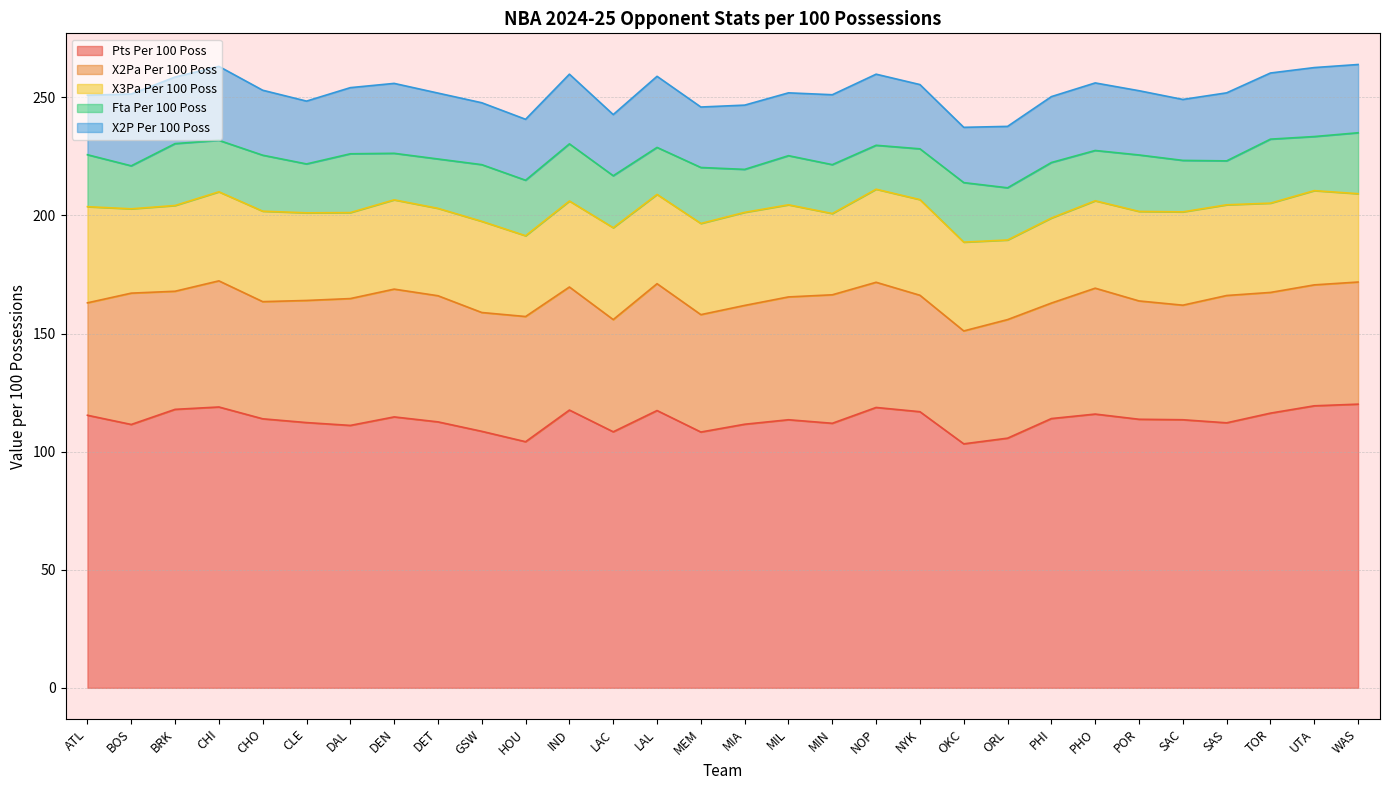

Reading right to left, what are all the values shown in this chart?

opp_pts_per_100_poss: WAS=120.1	UTA=119.4	TOR=116.3	SAS=112.2	SAC=113.5	POR=113.7	PHO=115.9	PHI=114.0	ORL=105.7	OKC=103.3	NYK=116.9	NOP=118.7	MIN=112.0	MIL=113.5	MIA=111.6	MEM=108.3	LAL=117.4	LAC=108.4	IND=117.6	HOU=104.2	GSW=108.6	DET=112.6	DEN=114.7	DAL=111.1	CLE=112.3	CHO=113.9	CHI=118.9	BRK=117.9	BOS=111.5	ATL=115.4
opp_x2pa_per_100_poss: WAS=51.7	UTA=51.2	TOR=51.1	SAS=53.9	SAC=48.5	POR=50.1	PHO=53.3	PHI=48.9	ORL=50.2	OKC=47.8	NYK=49.3	NOP=53.0	MIN=54.4	MIL=52.0	MIA=50.3	MEM=49.7	LAL=53.7	LAC=47.5	IND=52.1	HOU=53.0	GSW=50.3	DET=53.4	DEN=54.1	DAL=53.7	CLE=51.7	CHO=49.6	CHI=53.4	BRK=50.0	BOS=55.6	ATL=47.6
opp_x3pa_per_100_poss: WAS=37.4	UTA=39.9	TOR=37.8	SAS=38.4	SAC=39.5	POR=37.9	PHO=37.0	PHI=36.0	ORL=33.7	OKC=37.6	NYK=40.5	NOP=39.4	MIN=34.4	MIL=39.0	MIA=39.4	MEM=38.6	LAL=37.8	LAC=38.9	IND=36.4	HOU=34.2	GSW=38.6	DET=37.0	DEN=37.8	DAL=36.4	CLE=37.1	CHO=38.3	CHI=37.7	BRK=36.3	BOS=35.7	ATL=40.7
opp_fta_per_100_poss: WAS=25.8	UTA=22.9	TOR=27.1	SAS=18.6	SAC=21.8	POR=23.9	PHO=21.3	PHI=23.5	ORL=22.1	OKC=25.2	NYK=21.5	NOP=18.6	MIN=20.7	MIL=20.8	MIA=18.2	MEM=23.7	LAL=19.9	LAC=22.0	IND=24.2	HOU=23.5	GSW=24.0	DET=20.9	DEN=19.7	DAL=24.9	CLE=20.7	CHO=23.7	CHI=21.8	BRK=26.2	BOS=18.2	ATL=22.0
opp_x2p_per_100_poss: WAS=28.9	UTA=29.2	TOR=28.0	SAS=28.8	SAC=25.8	POR=27.2	PHO=28.6	PHI=27.9	ORL=26.0	OKC=23.4	NYK=27.2	NOP=30.1	MIN=29.6	MIL=26.6	MIA=27.2	MEM=25.6	LAL=30.1	LAC=25.9	IND=29.5	HOU=25.8	GSW=26.2	DET=27.9	DEN=29.6	DAL=28.0	CLE=26.6	CHO=27.5	CHI=31.3	BRK=28.2	BOS=30.4	ATL=25.2